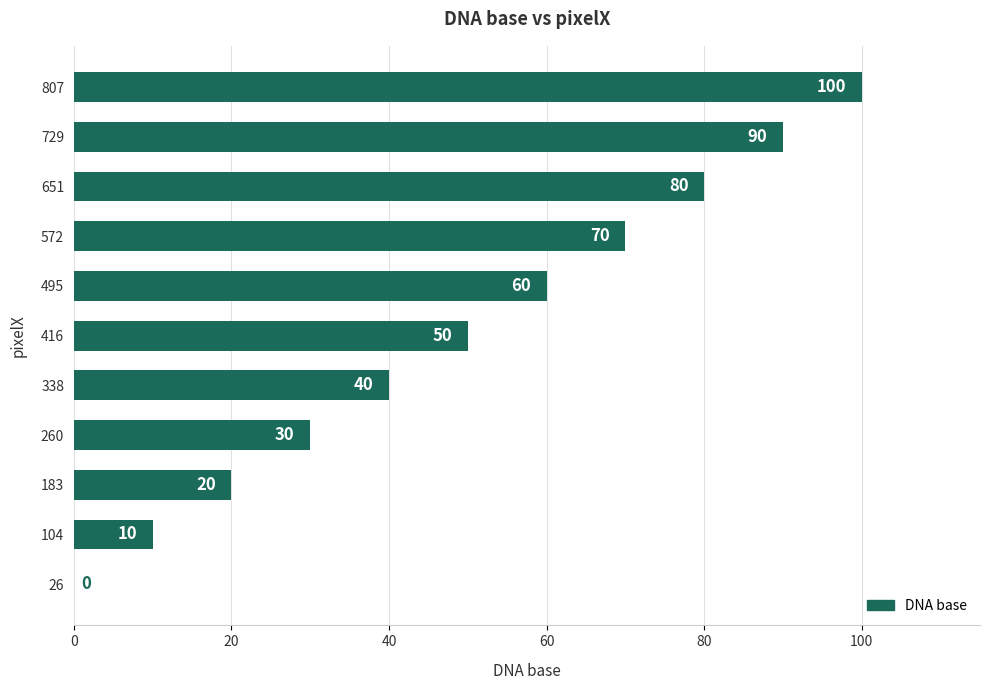

How many categories are shown in the chart?

11